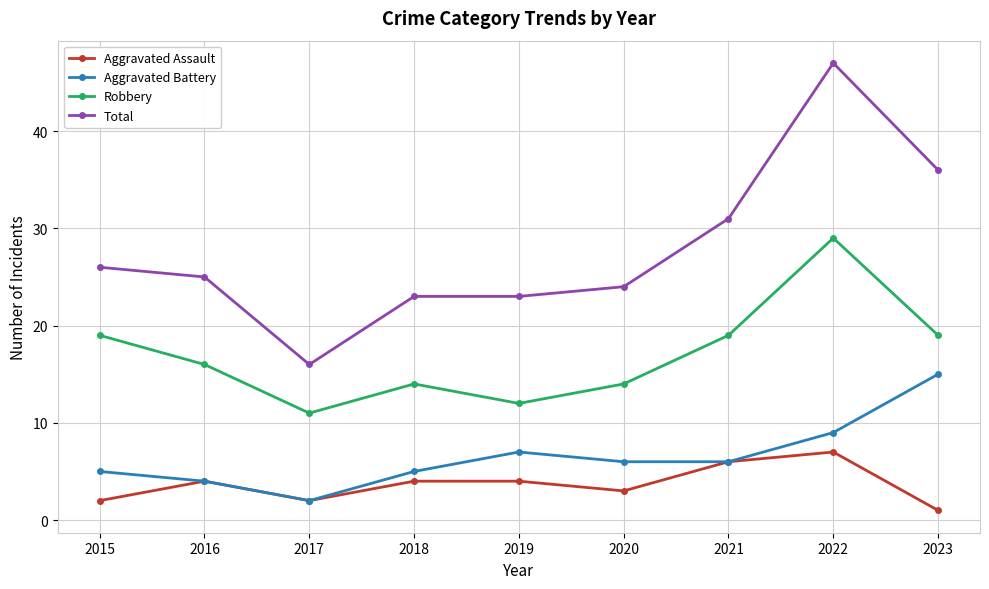

What is the difference between the maximum and minimum values in the Robbery series?

18